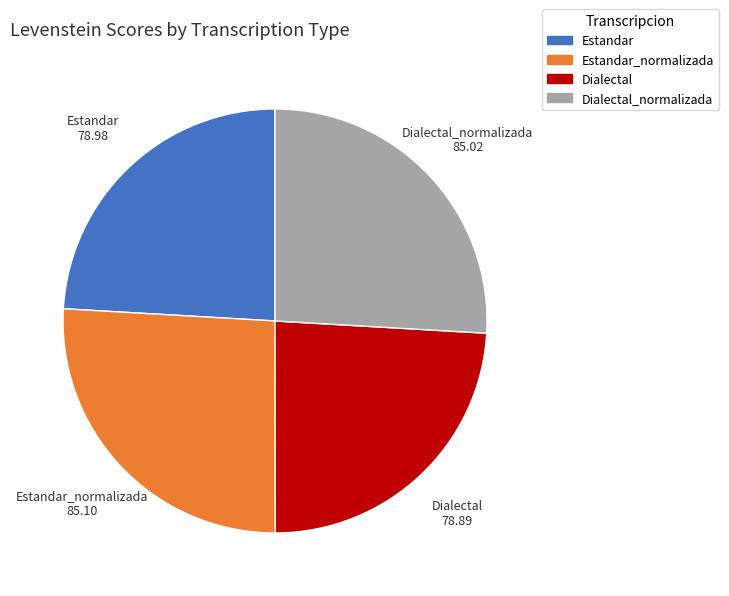

Approximately how many times larger is the value at Estandar_normalizada compared to Dialectal_normalizada?

1.0